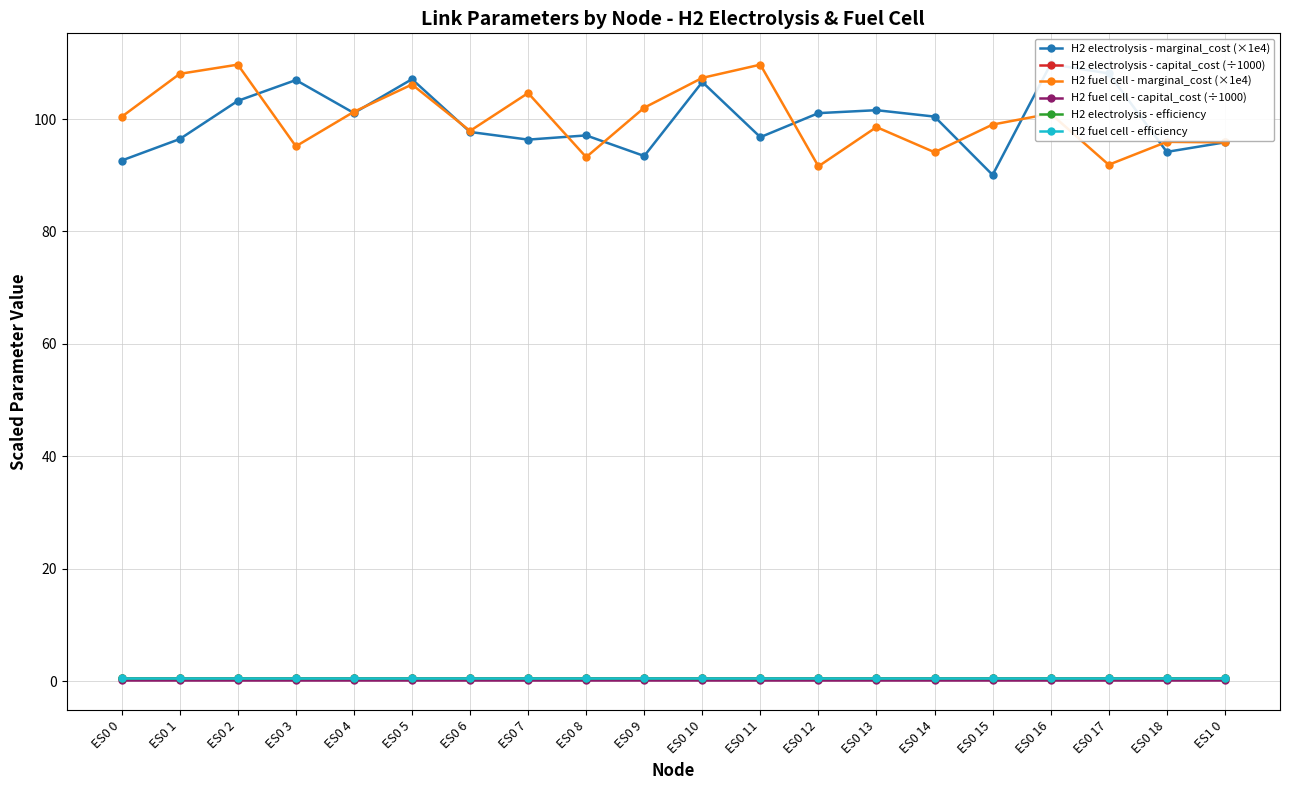

True or false: H2 electrolysis - capital_cost (÷1000) has more than 0 points higher than both neighbors.

False